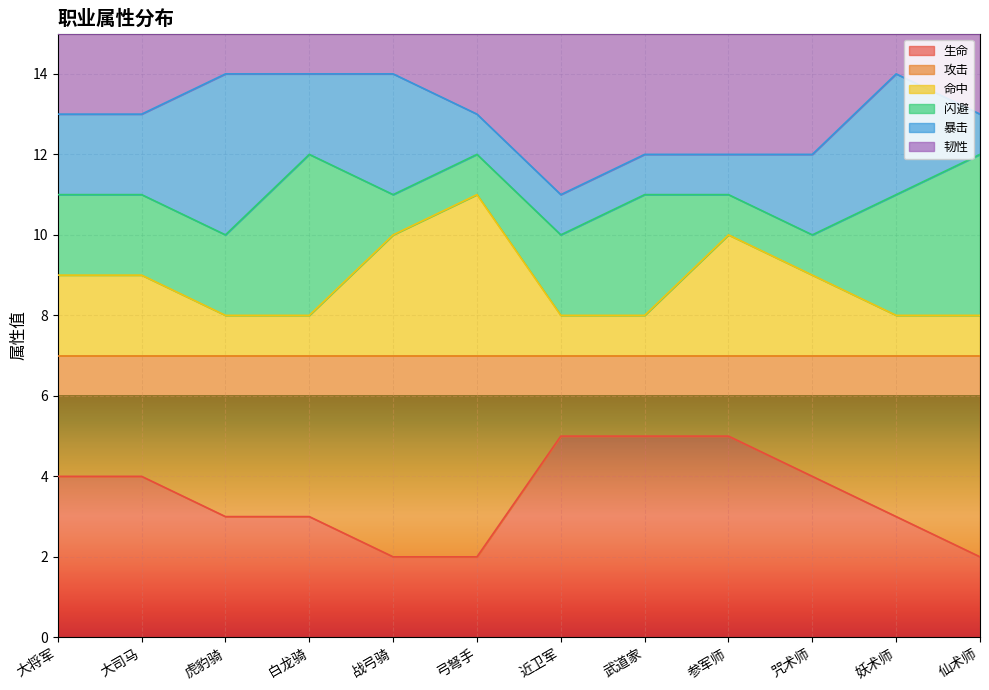

Count the number of categories in the chart.

12